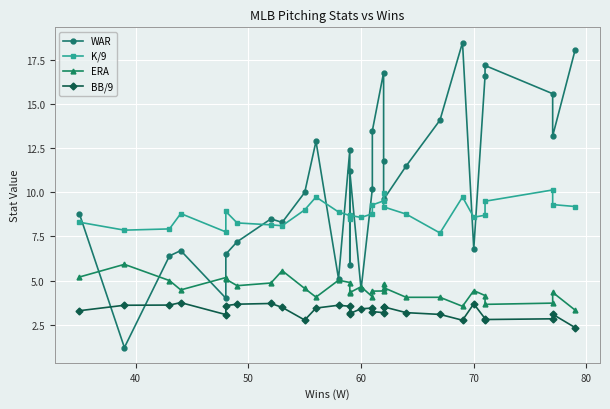

What are all the series names shown in the legend?

WAR, K/9, ERA, BB/9